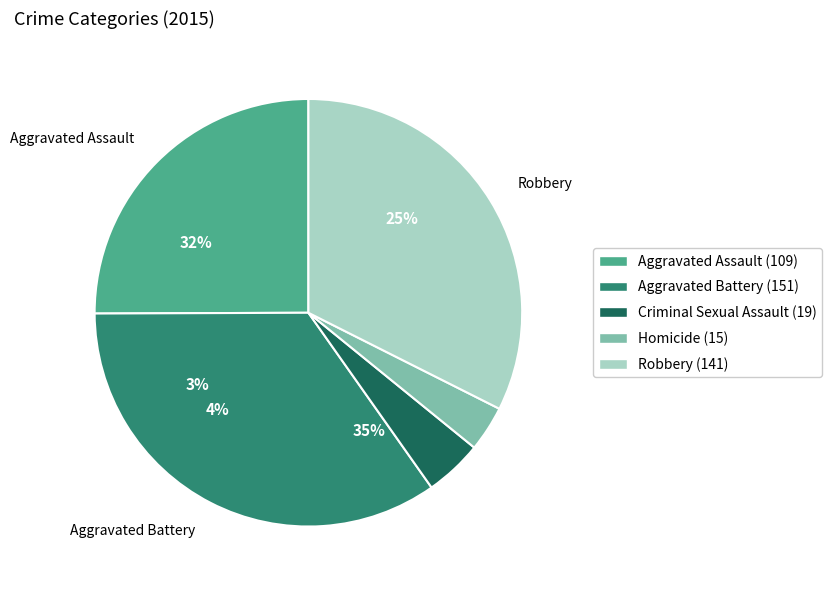

What is the smallest slice in the pie chart?

Homicide